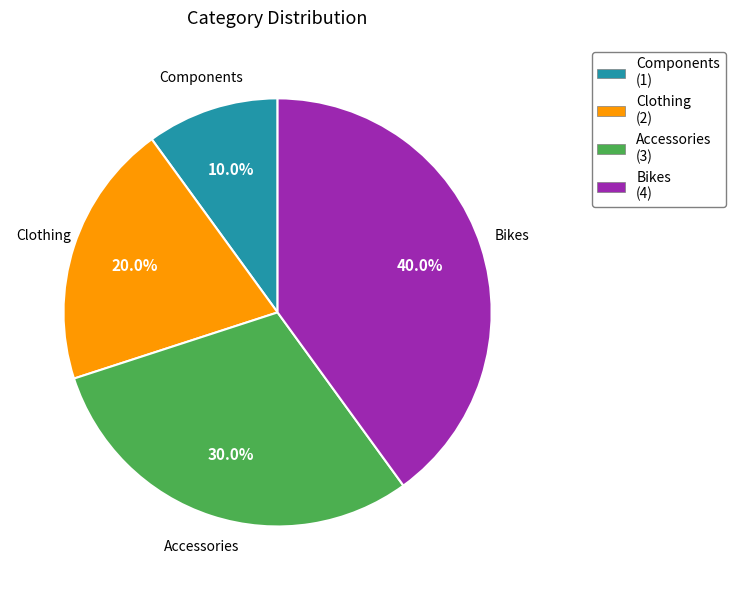

To the nearest percent, what is the combined percentage of Components and Clothing?

30%